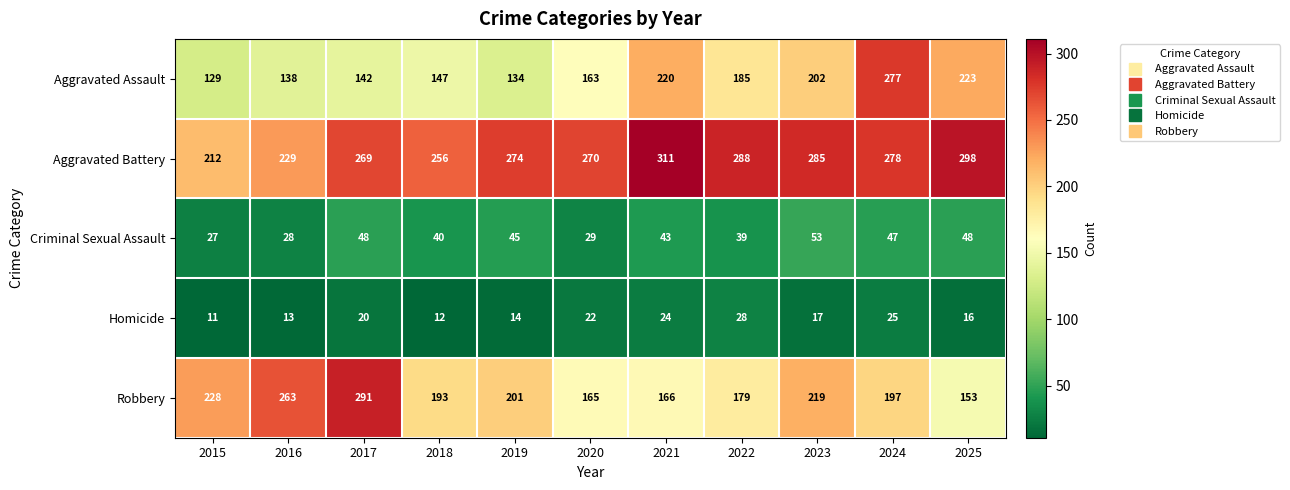

What is the difference between the Aggravated Battery values at 2019 and 2024?

4